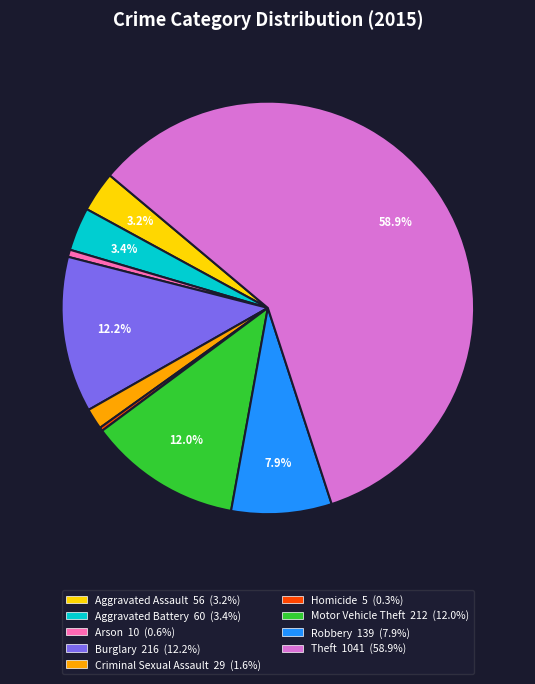

Is the sum of Burglary and Criminal Sexual Assault greater than half?

No